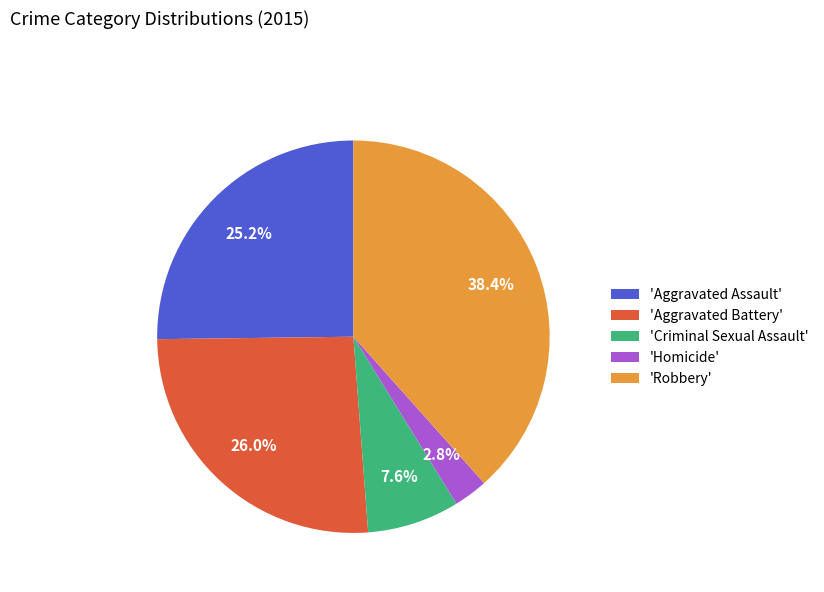

Which slice is the largest?

'Robbery'